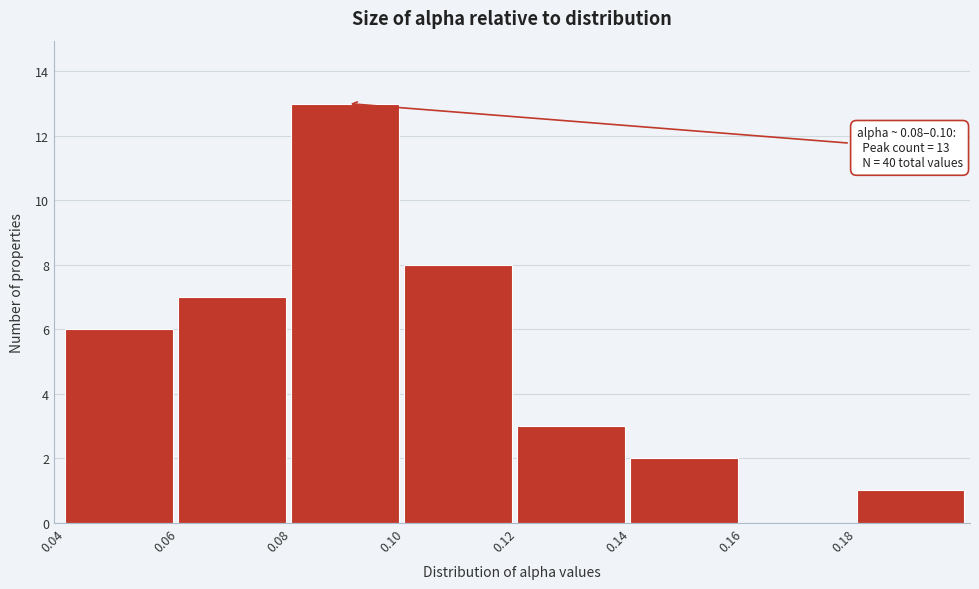

Over which range of the x-axis is the bar tallest?

0.08 to 0.10